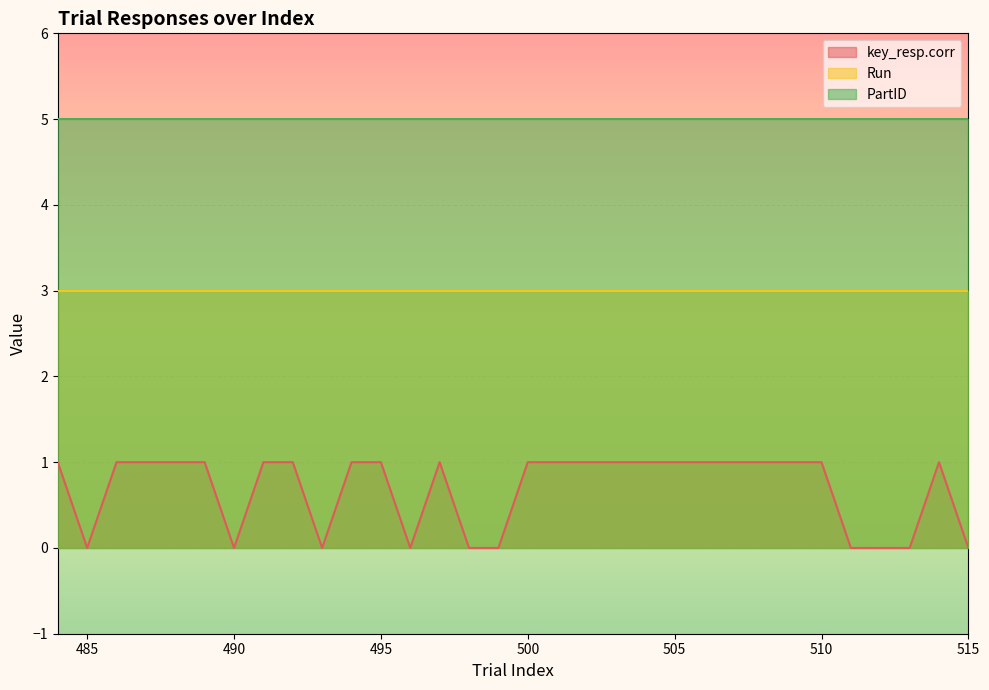

Reading right to left, what are all the values shown in this chart?

key_resp.corr: 515=0	514=1	513=0	512=0	511=0	510=1	509=1	508=1	507=1	506=1	505=1	504=1	503=1	502=1	501=1	500=1	499=0	498=0	497=1	496=0	495=1	494=1	493=0	492=1	491=1	490=0	489=1	488=1	487=1	486=1	485=0	484=1
Run: 515=3	514=3	513=3	512=3	511=3	510=3	509=3	508=3	507=3	506=3	505=3	504=3	503=3	502=3	501=3	500=3	499=3	498=3	497=3	496=3	495=3	494=3	493=3	492=3	491=3	490=3	489=3	488=3	487=3	486=3	485=3	484=3
PartID: 515=5	514=5	513=5	512=5	511=5	510=5	509=5	508=5	507=5	506=5	505=5	504=5	503=5	502=5	501=5	500=5	499=5	498=5	497=5	496=5	495=5	494=5	493=5	492=5	491=5	490=5	489=5	488=5	487=5	486=5	485=5	484=5